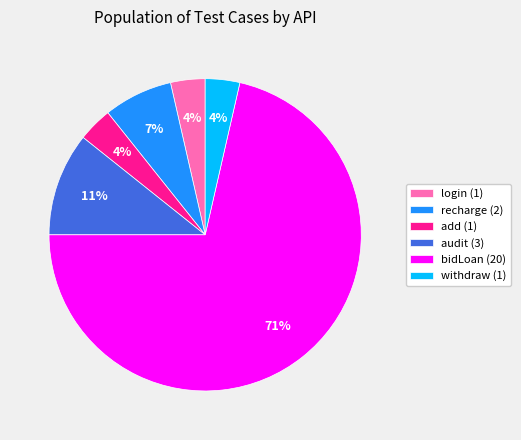

Is recharge the majority of the pie?

No